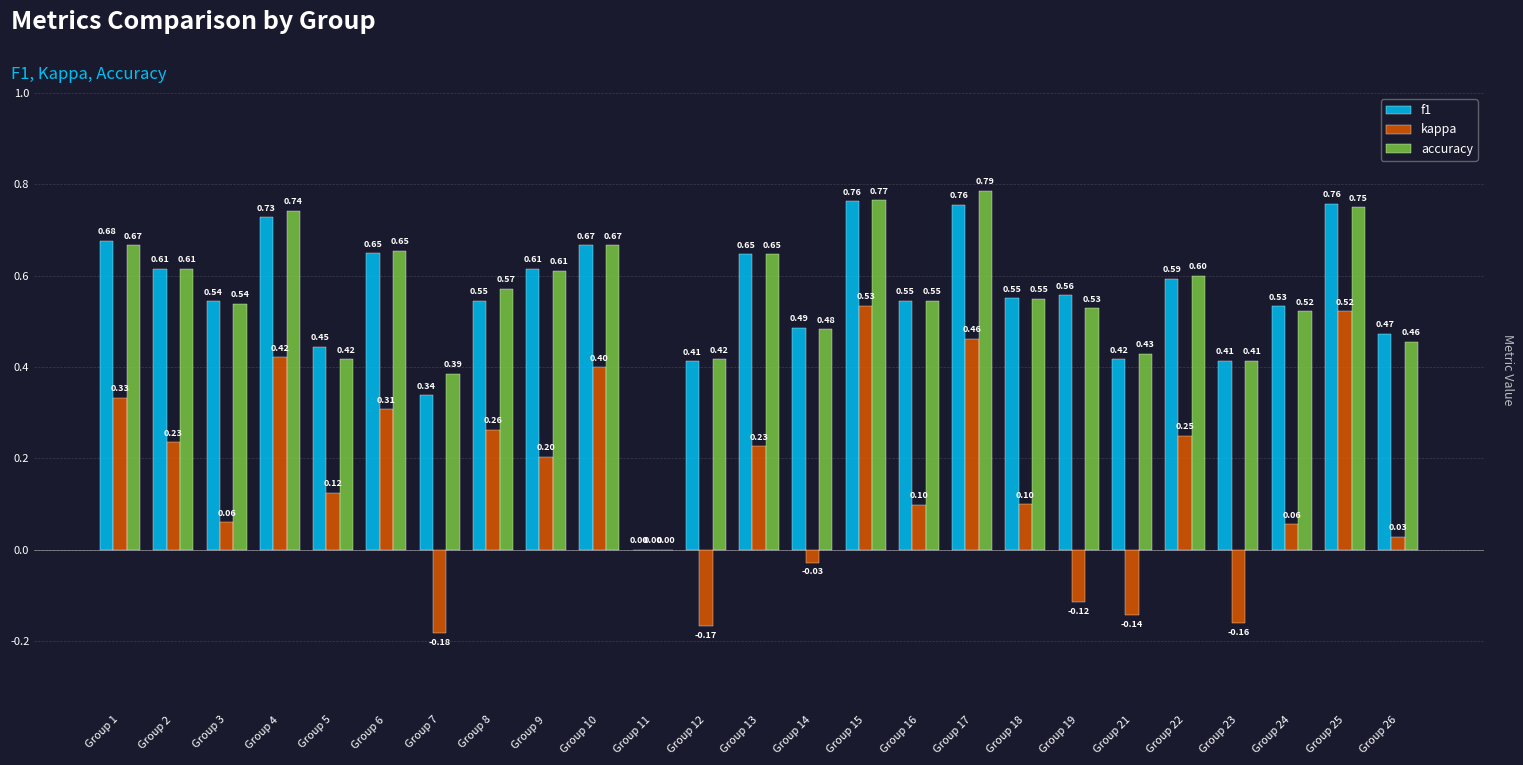

Which series changed the most between Group 8 and Group 22?

f1